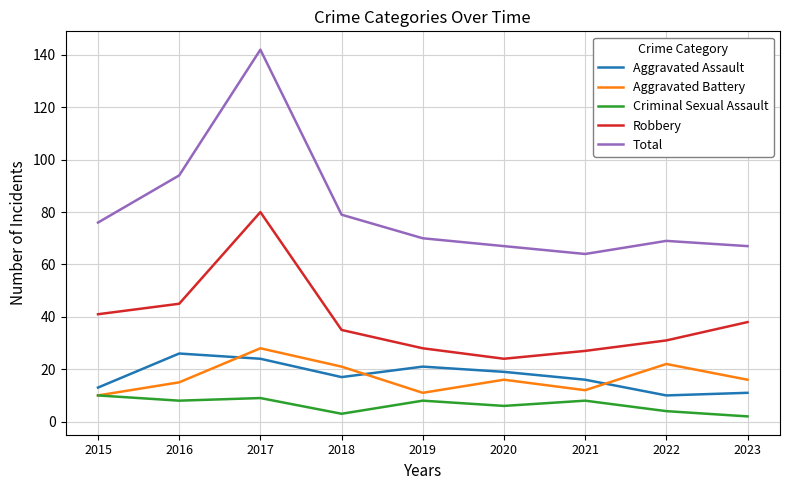

What is the spread (max minus min) of values at 2016?

86